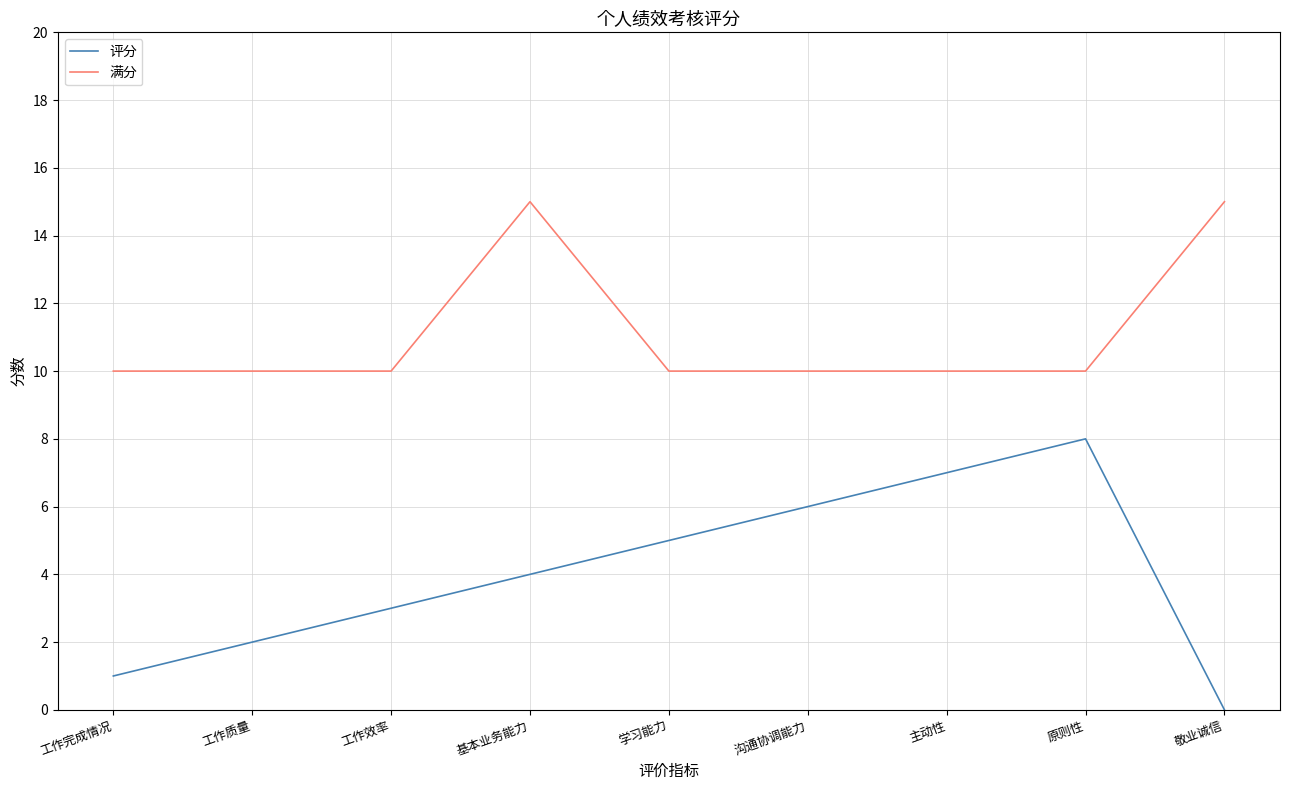

Read the 满分 value at 学习能力.

10